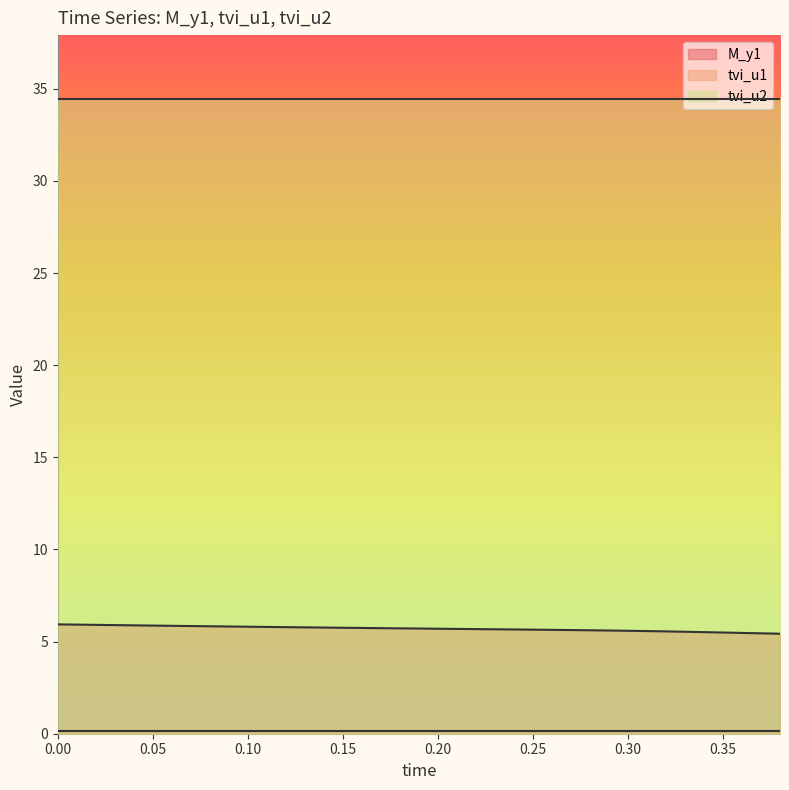

What is the label of the 2nd point from the right?

0.36